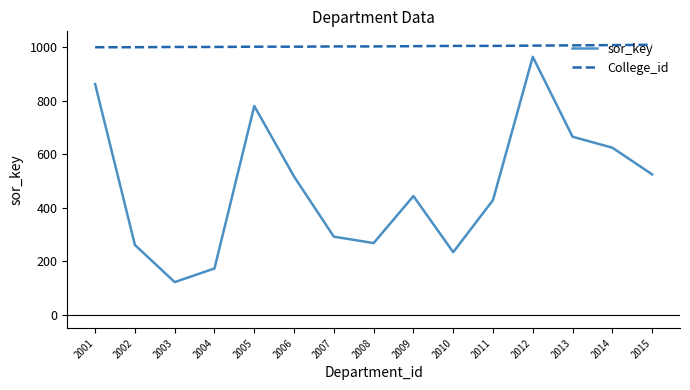

True or false: College_id and sor_key intersect in this chart.

False